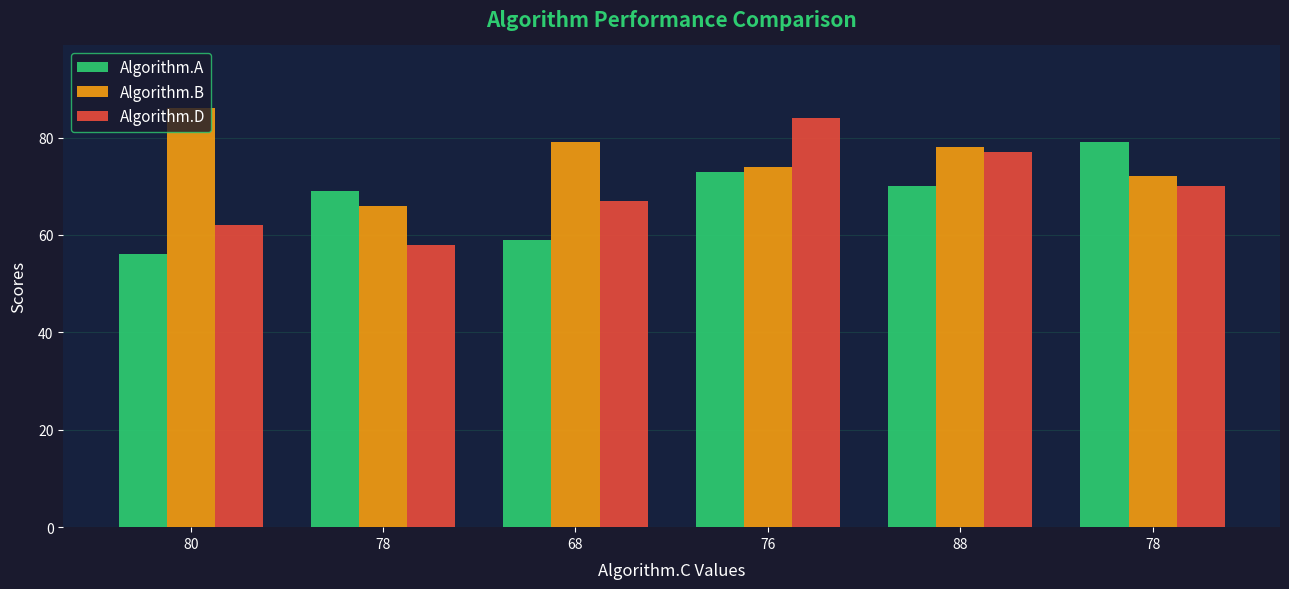

How many values in the Algorithm.B series are below 78?

3